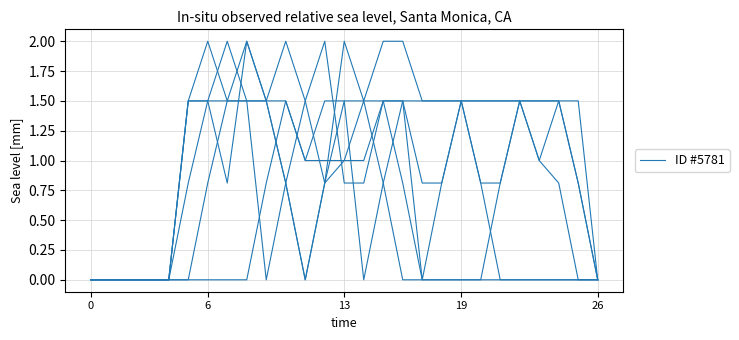

How many series are shown in this chart?

1